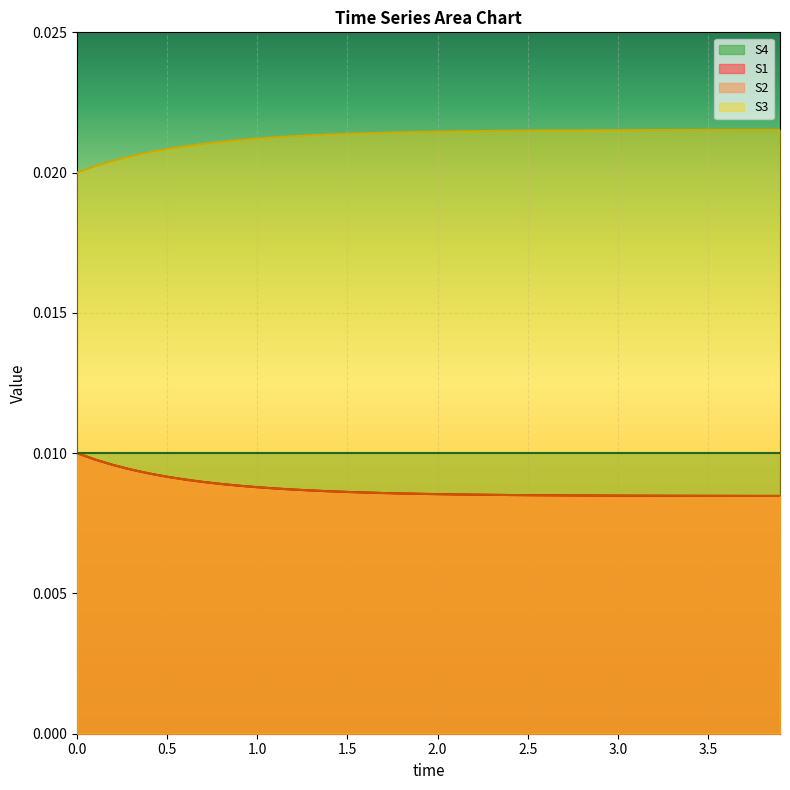

Which series has the largest range (max minus min)?

S1